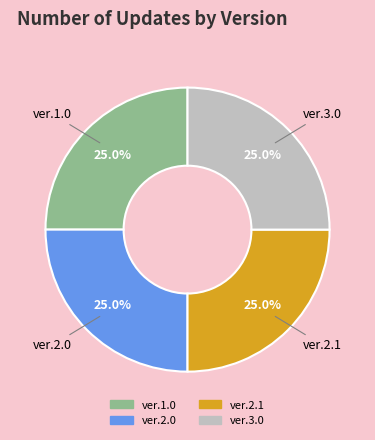

How many slices are in this pie chart?

4